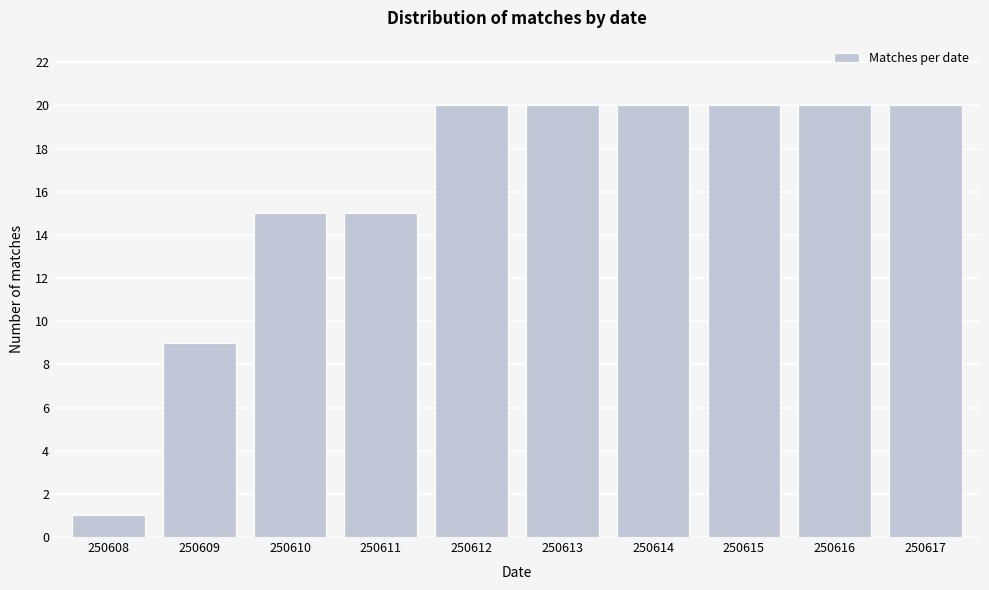

Reading left to right, what are all the values shown in this chart?

1	9	15	15	20	20	20	20	20	20